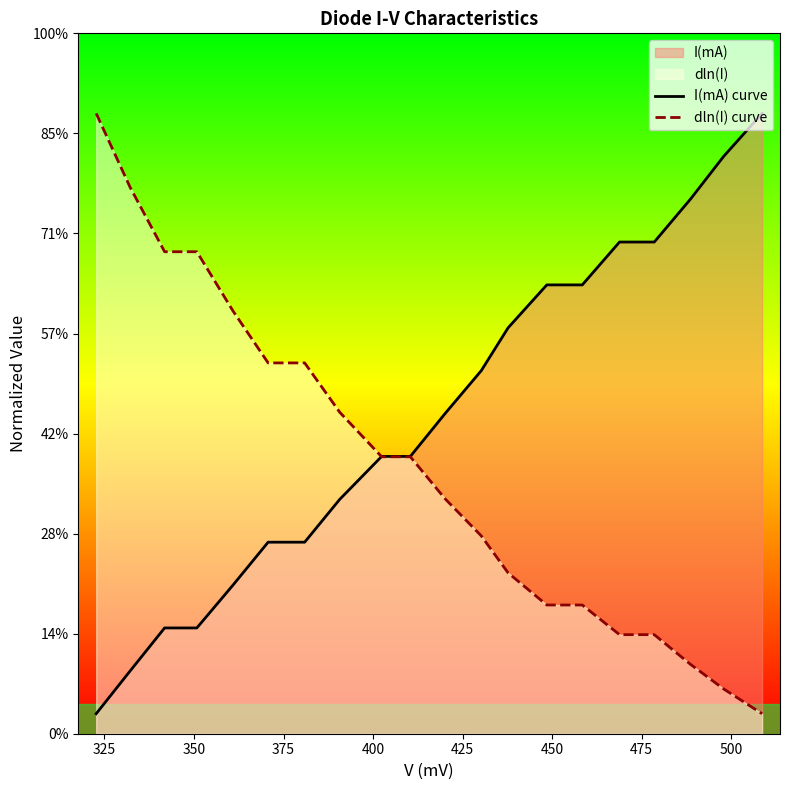

Which series has the largest total across all categories?

I(mA) curve